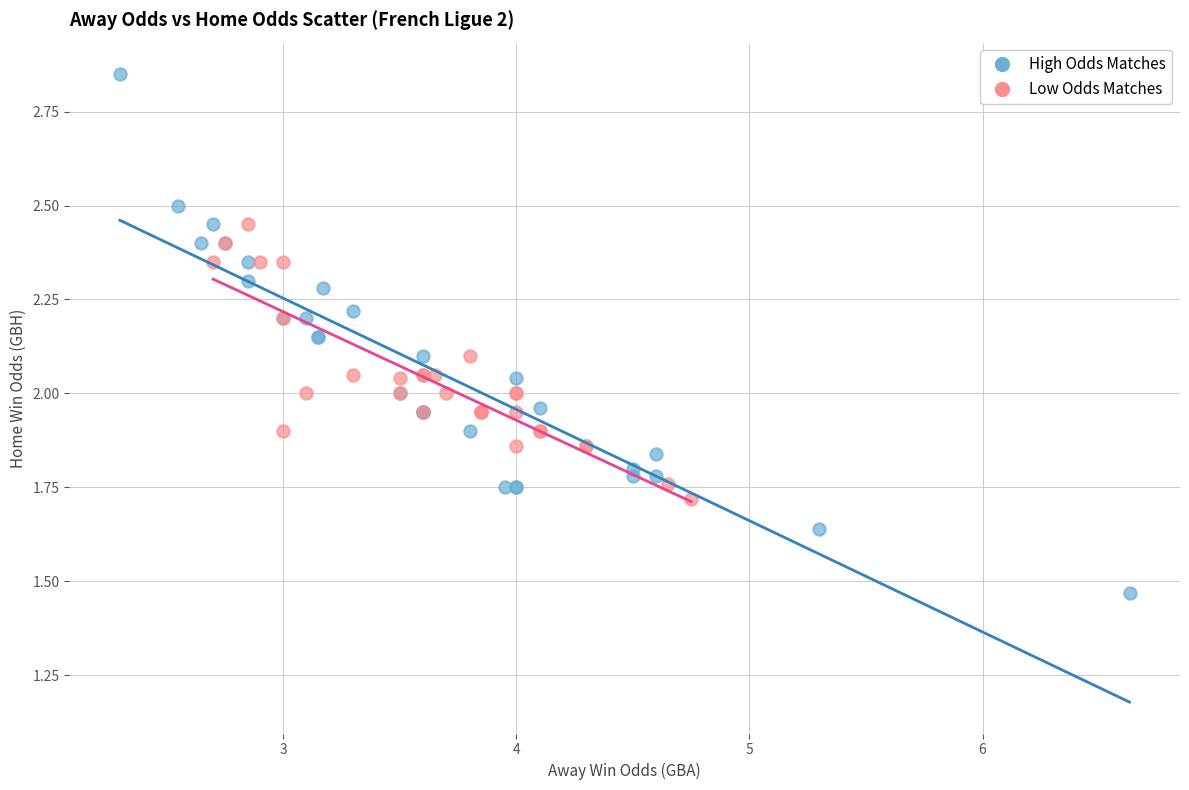

Which series has the widest spread of Y values?

High Odds Matches